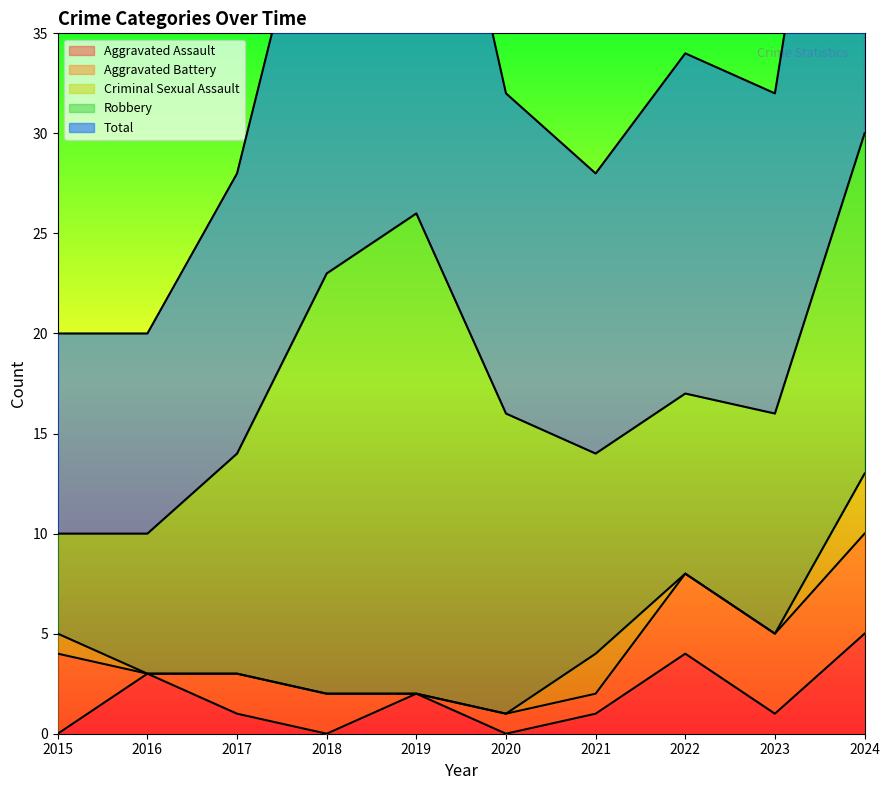

What is the spread (max minus min) of values at 2015?

10